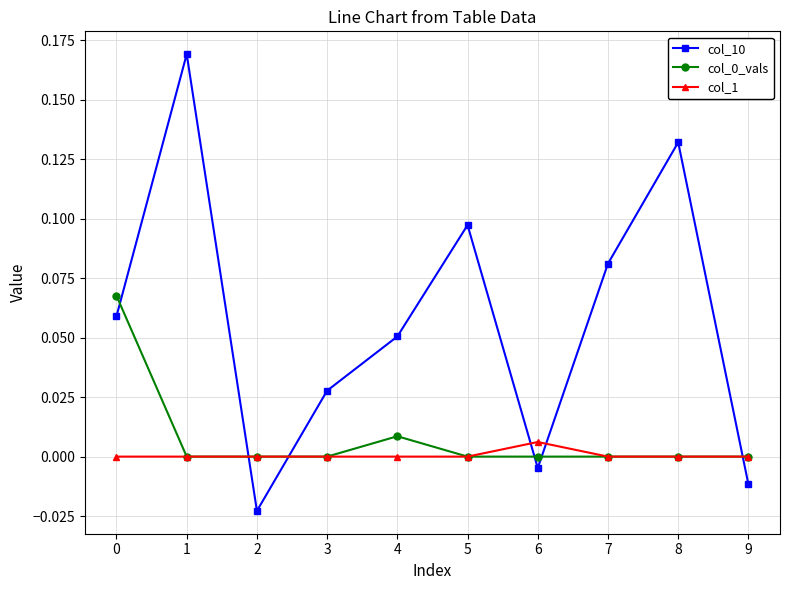

The col_1 series shows 0.0 at 1. True or false?

True